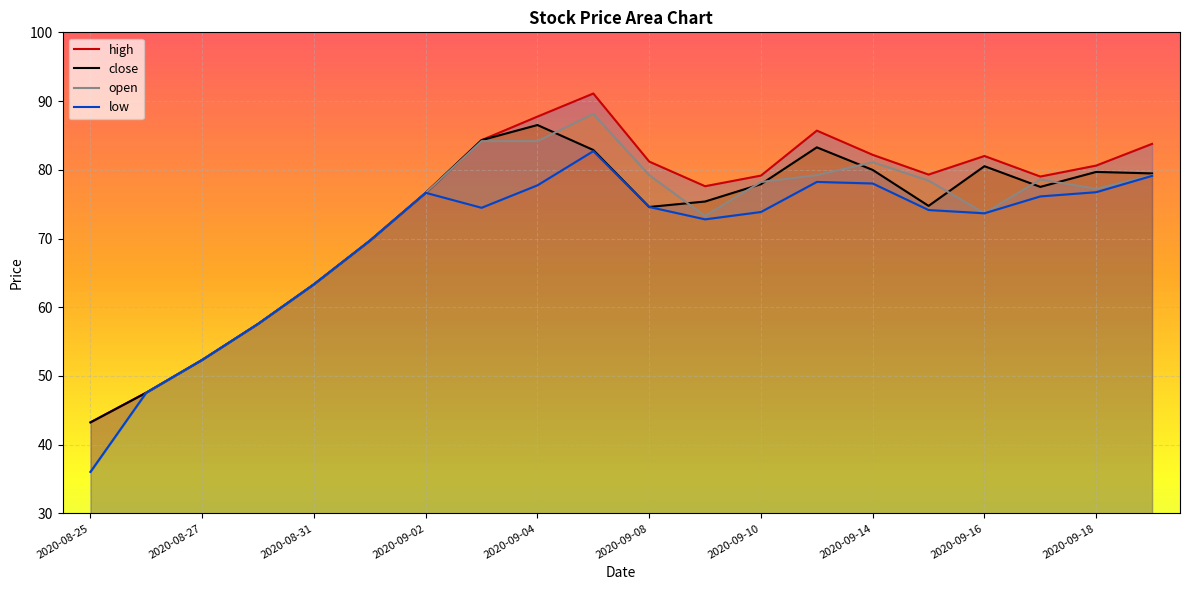

What is the average value of the low series?

69.8